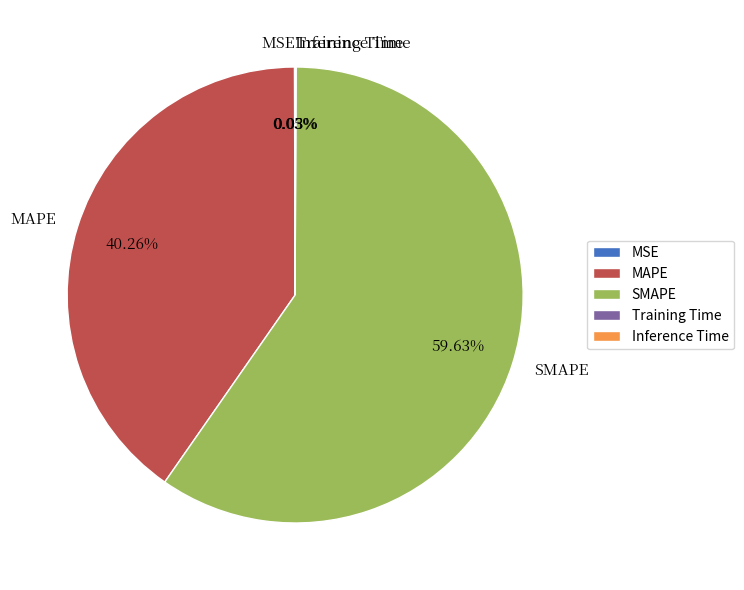

The MAPE slice represents 40% of the pie. True or false?

True